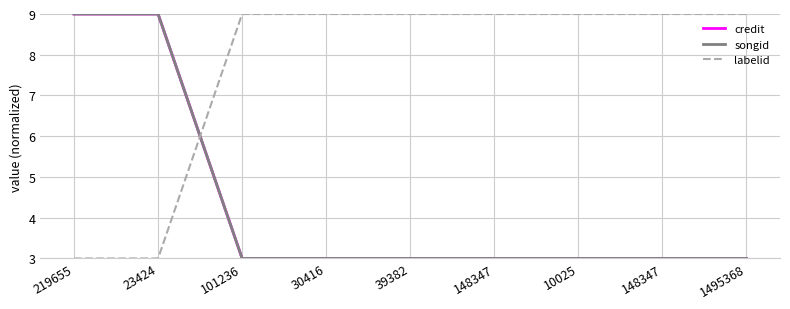

Between which two adjacent categories do labelid and credit first intersect?

23424 and 101236